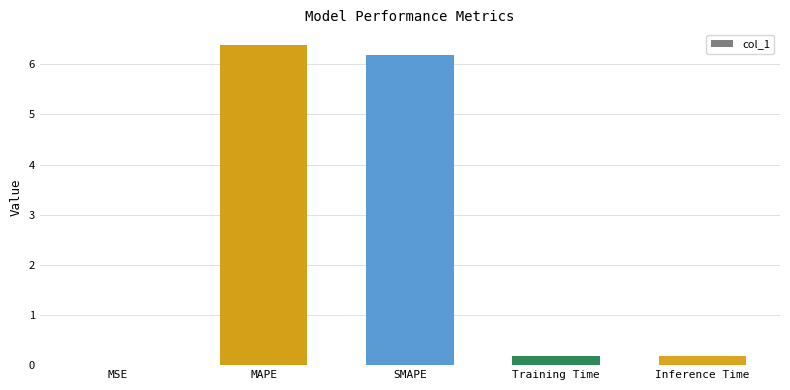

What is the greatest value displayed?

6.4